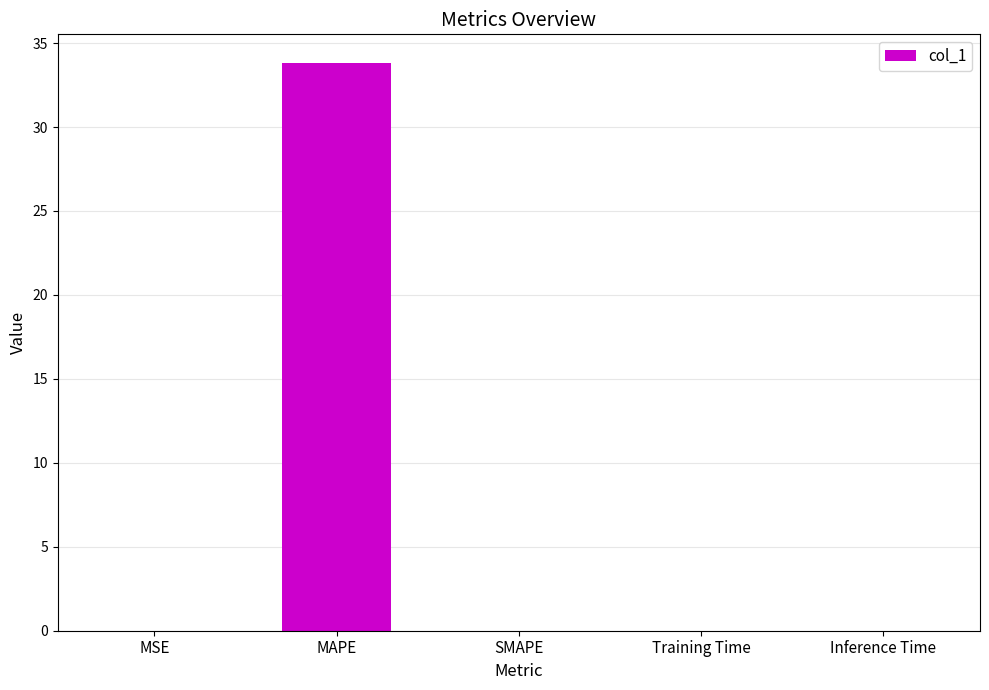

True or false: the data shows 11.9 at SMAPE.

False